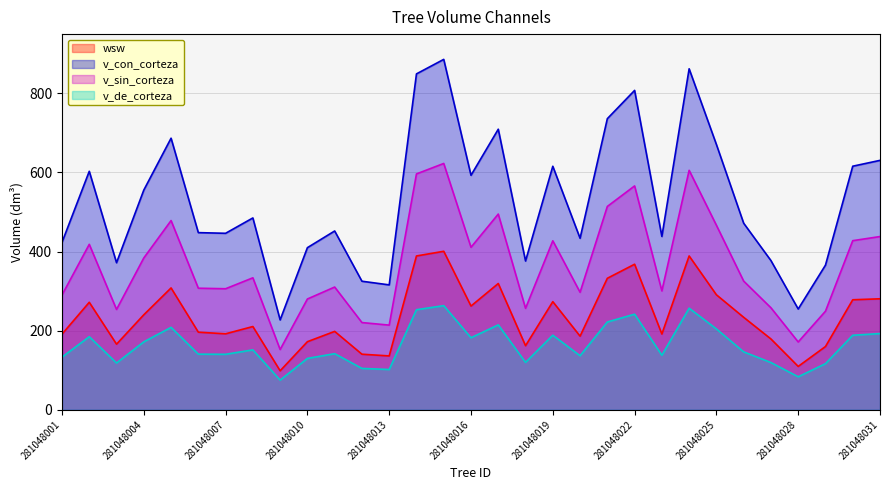

How many distinct data groups are displayed?

4